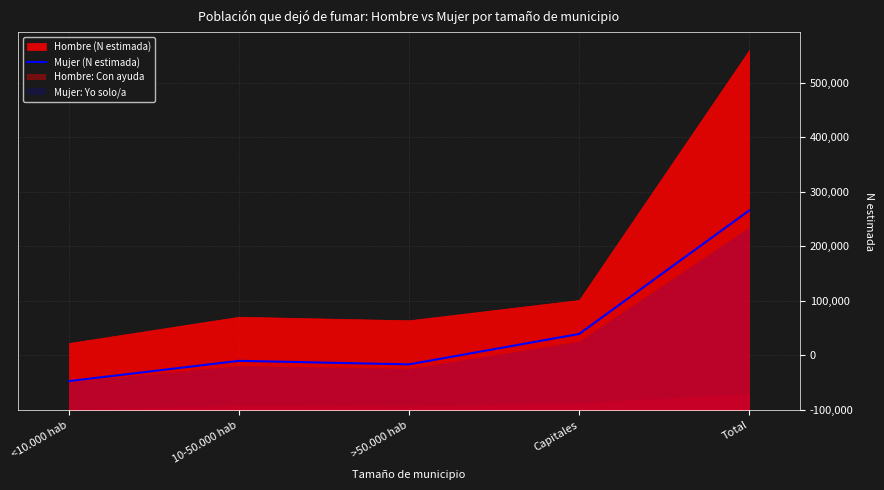

What is the change in value from >50.000 hab to Capitales?

+55753